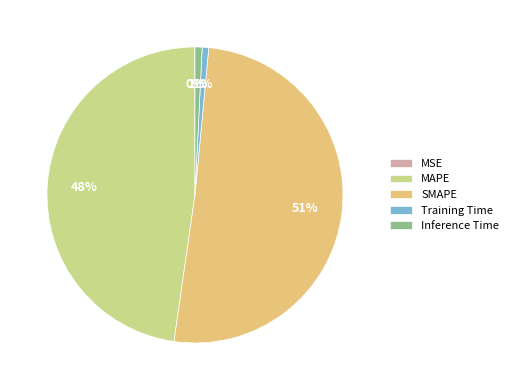

Is it true that Training Time is 1% of the pie?

True